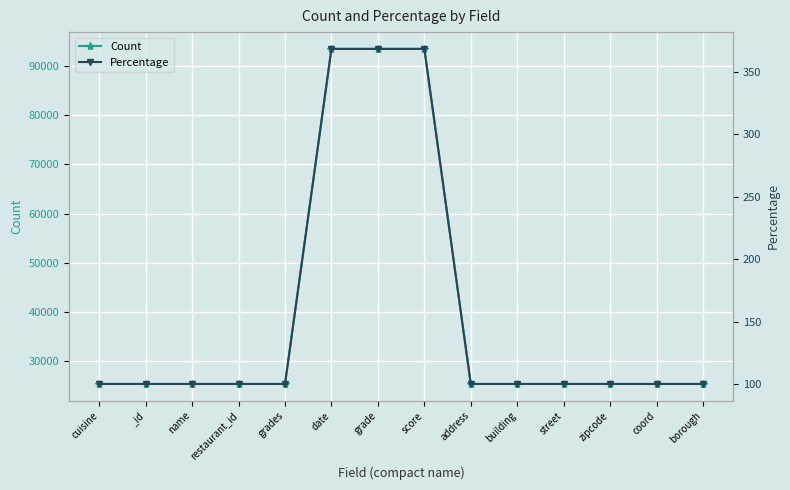

Which category has the lowest value in the Percentage series?

cuisine